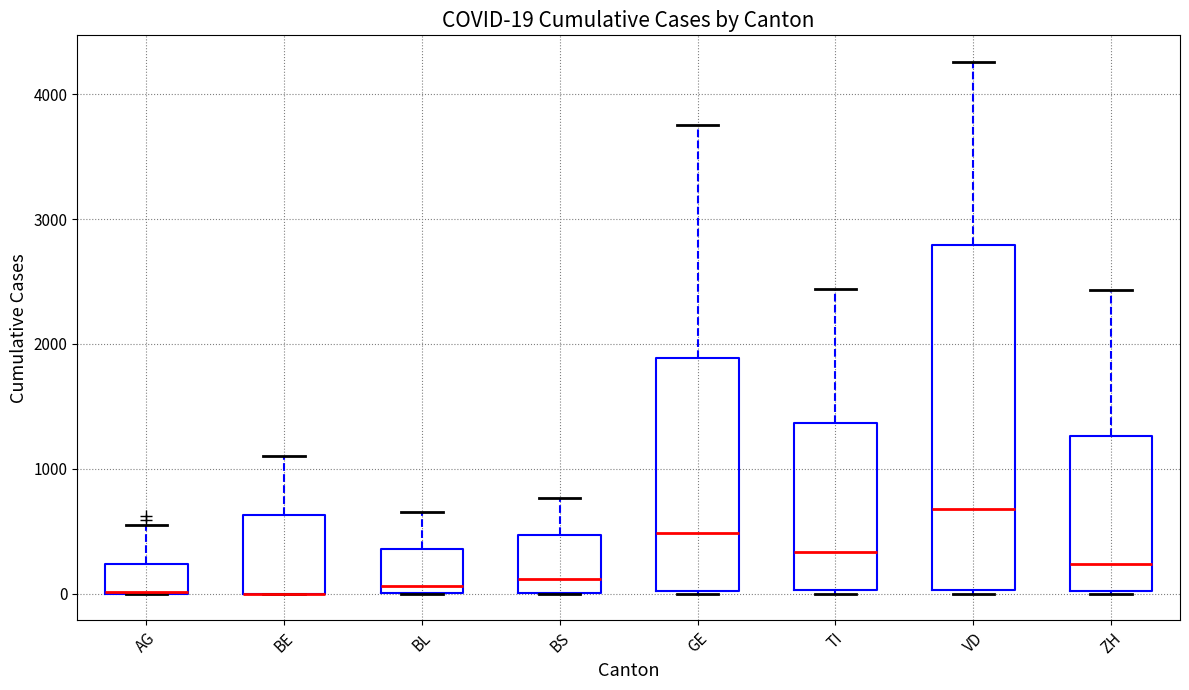

Comparing the boxes themselves (not the whiskers), which one is the tallest?

VD